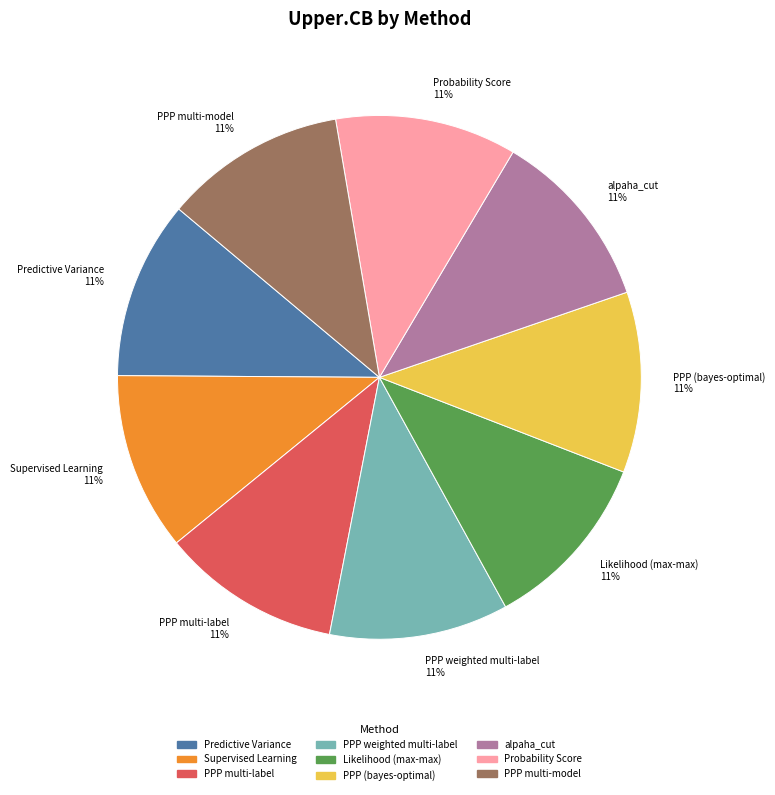

Do Likelihood (max-max) and PPP multi-model together represent more than half of the pie?

No